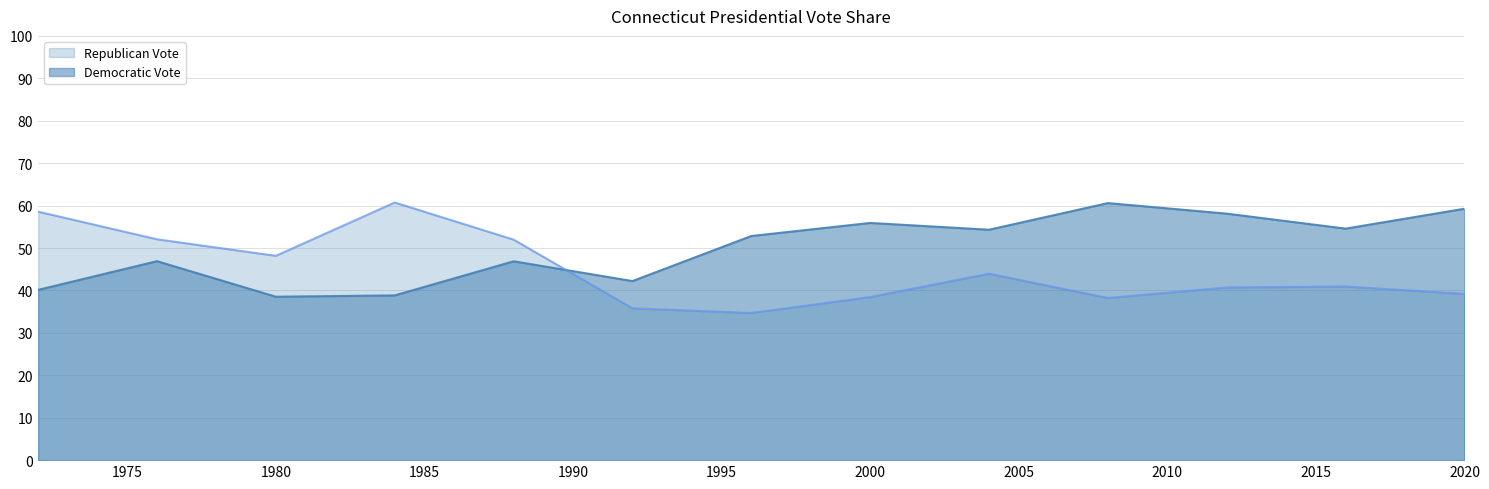

Rank the categories by Republican Vote value from lowest to highest.

1996, 1992, 2008, 2000, 2020, 2012, 2016, 2004, 1980, 1988, 1976, 1972, 1984